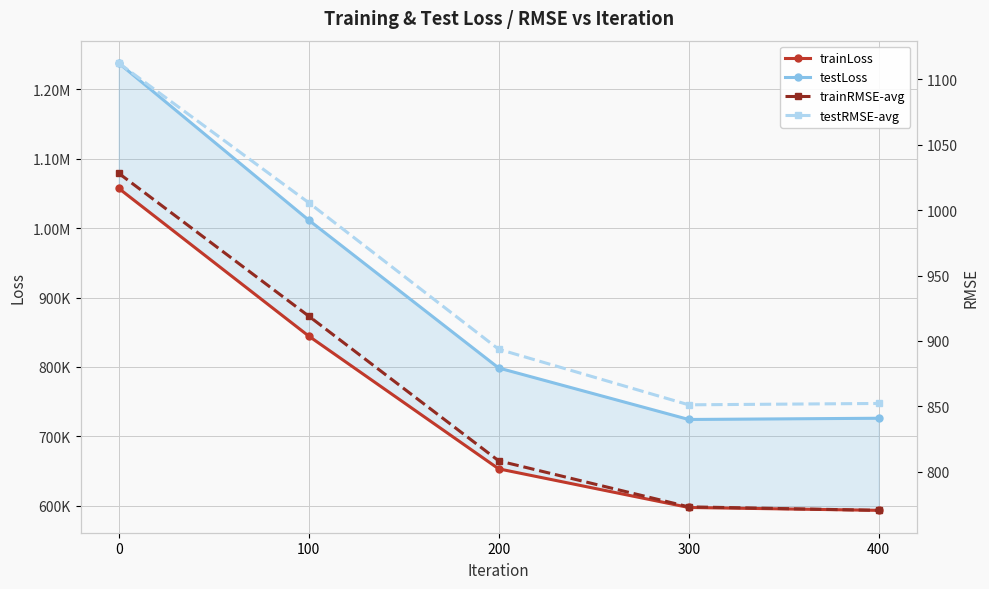

Reading right to left, extract all data points from this chart.

trainLoss: 400=593436.0	300=597585.9	200=653226.4	100=844570.1	0=1057370.4
testLoss: 400=726119.3	300=724345.2	200=798502.5	100=1011588.2	0=1237817.1
trainRMSE-avg: 400=770.3	300=773.0	200=808.2	100=919.0	0=1028.3
testRMSE-avg: 400=852.1	300=851.1	200=893.6	100=1005.8	0=1112.6